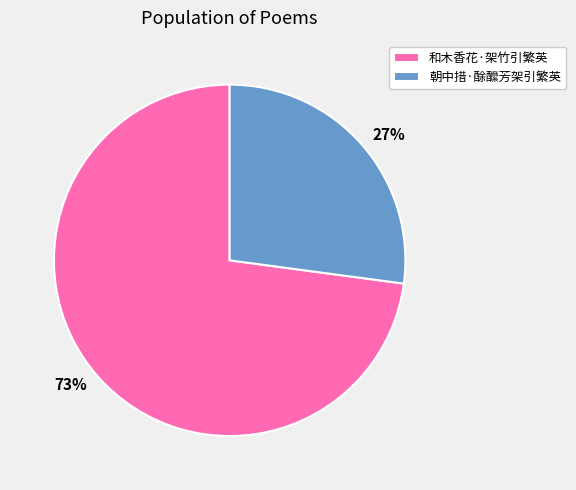

Approximately how many times larger is the value at 和木香花·架竹引繁英 compared to 朝中措·酴醿芳架引繁英?

2.7